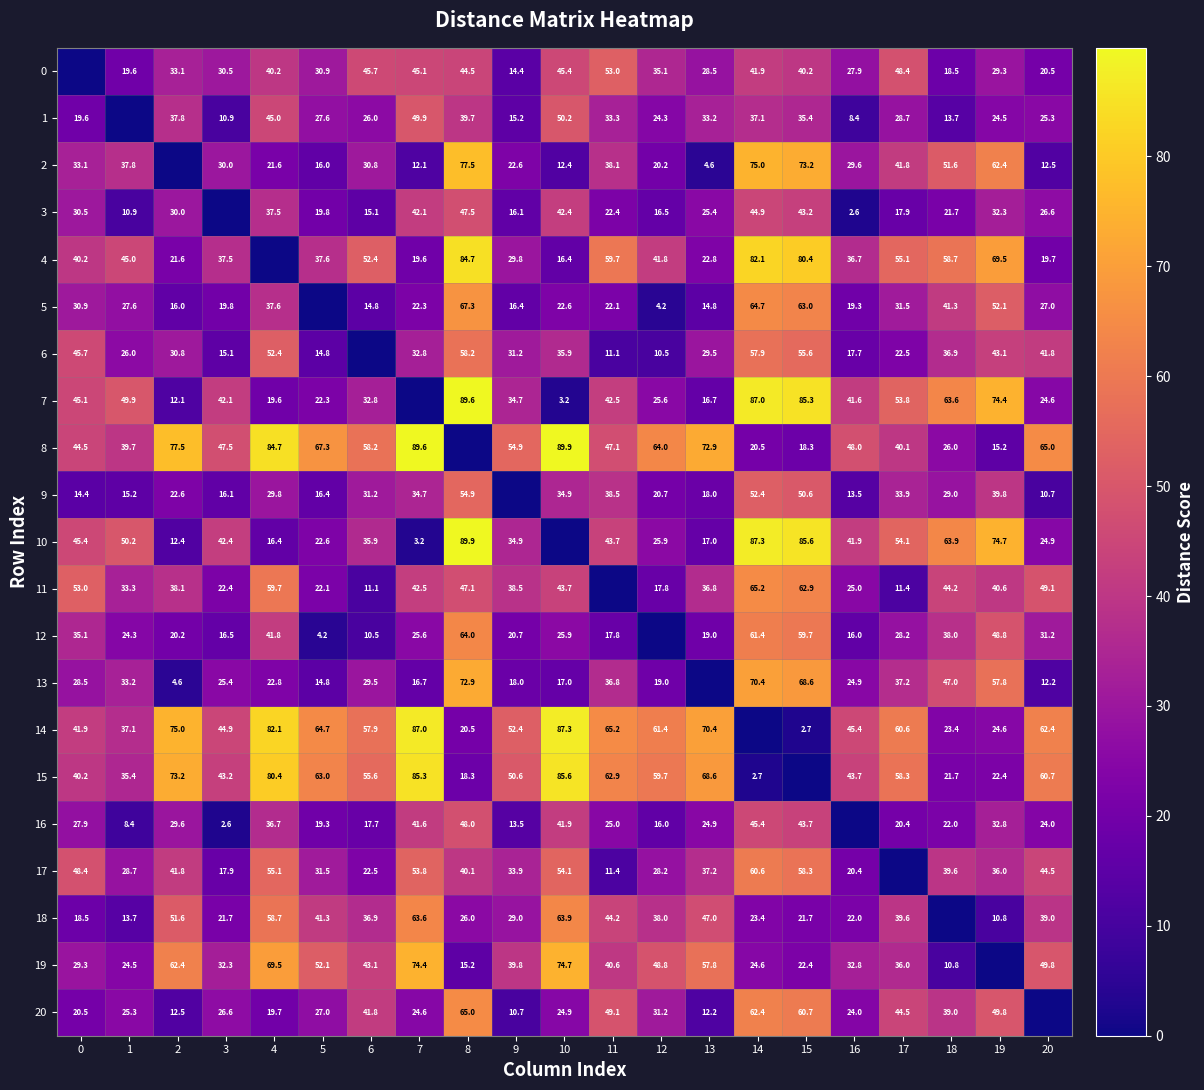

What is the difference between the 11 values at 19 and 12?

22.8